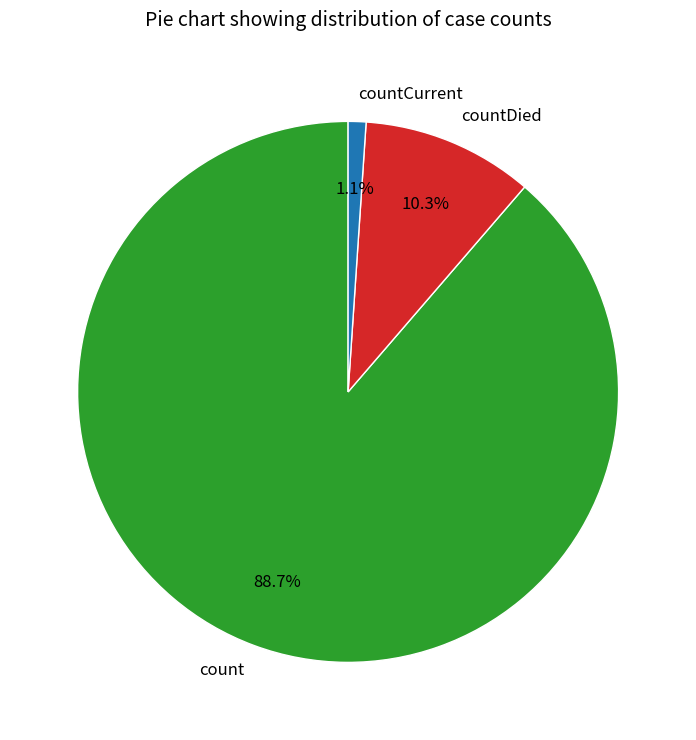

To the nearest percent, what is the average slice percentage?

33%